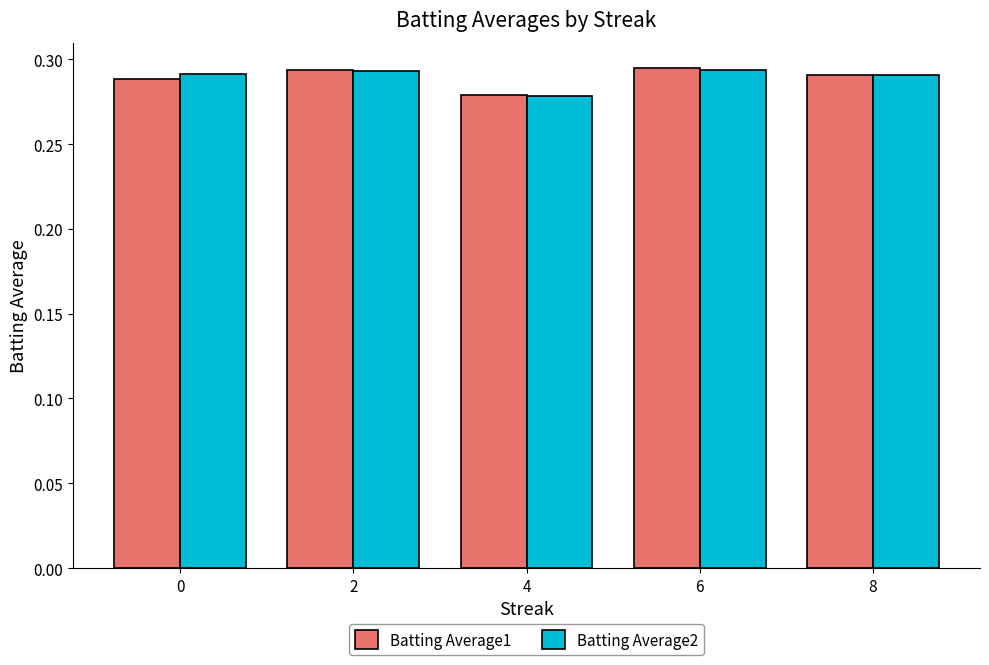

At how many categories does at least one series exceed 0?

5